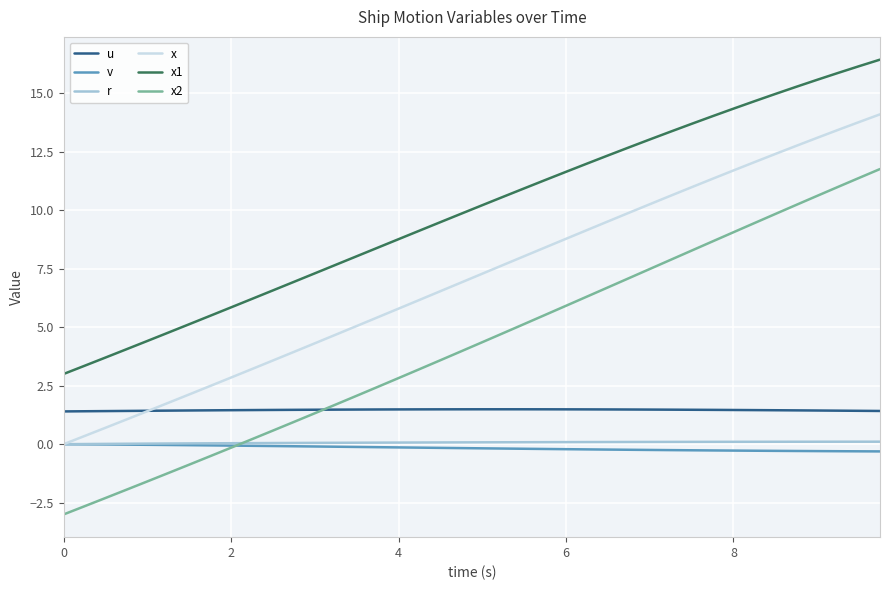

Which series has the widest spread of values?

x2